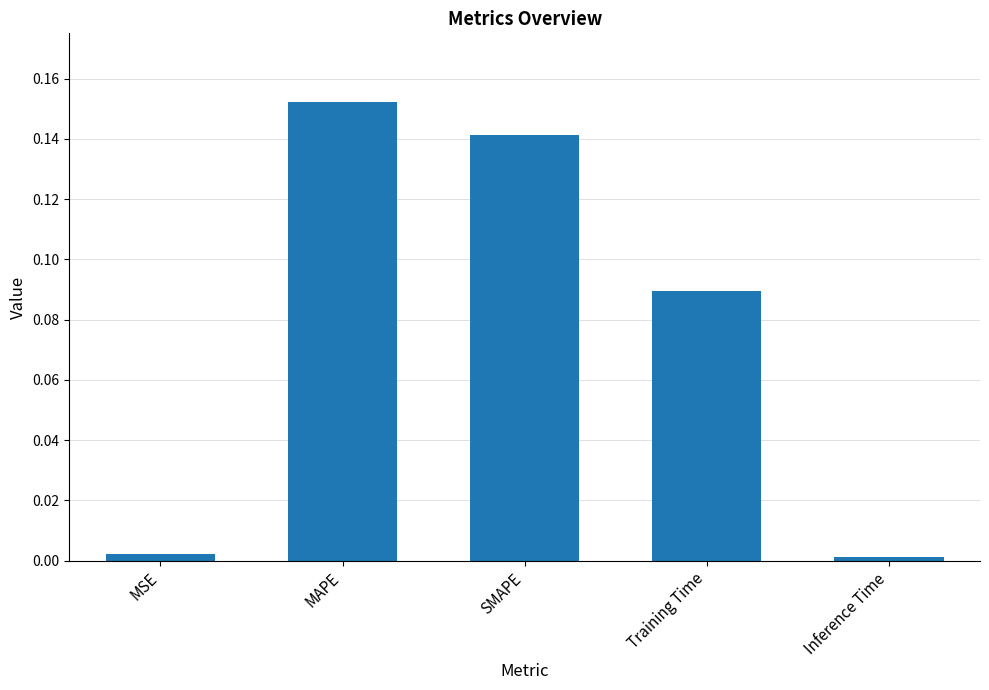

What is the label of the 5th bar from the left?

Inference Time